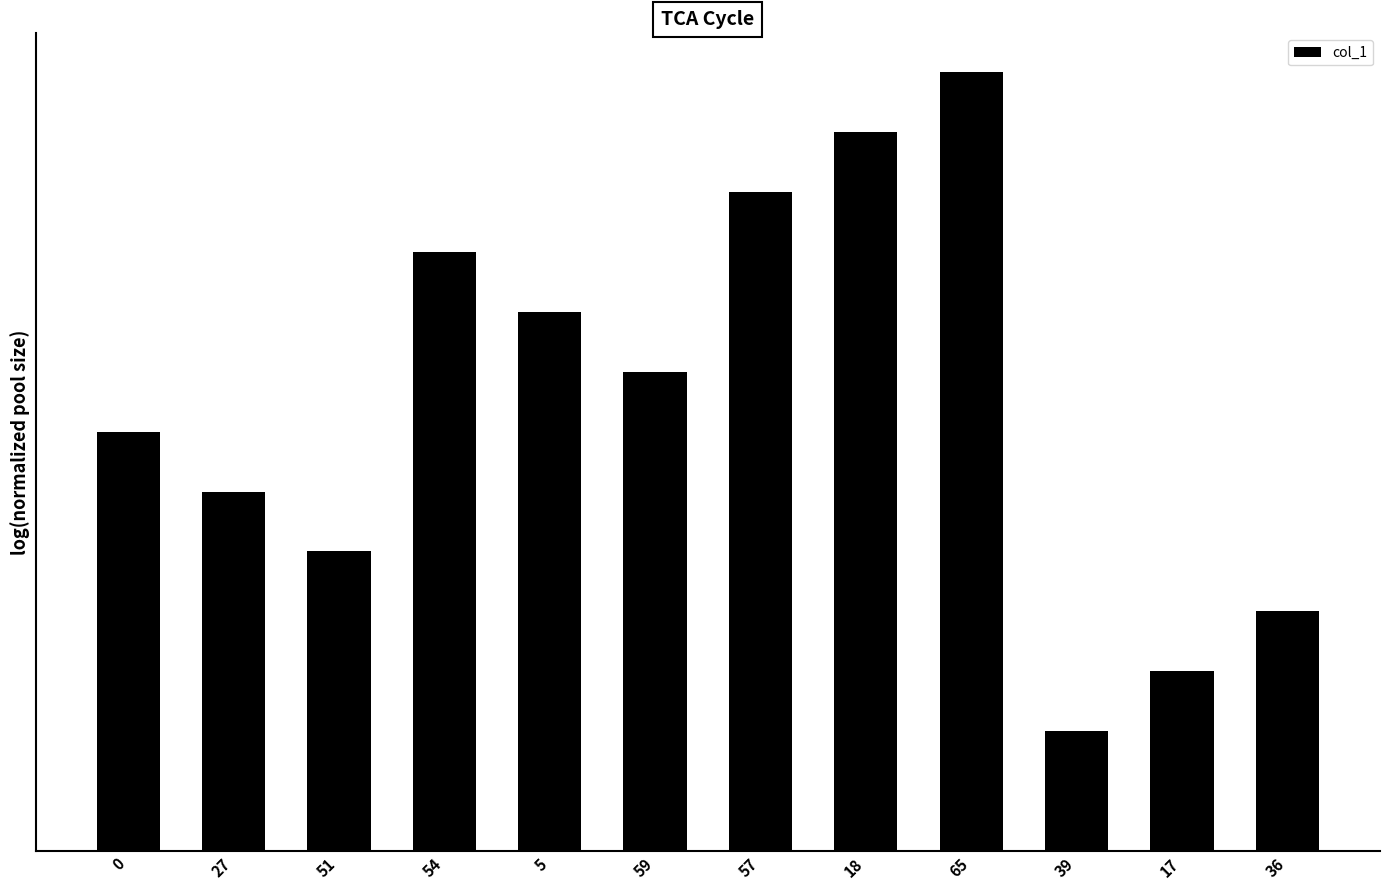

Reading left to right, extract all data points from this chart.

0=7	27=6	51=5	54=10	5=9	59=8	57=11	18=12	65=13	39=2	17=3	36=4